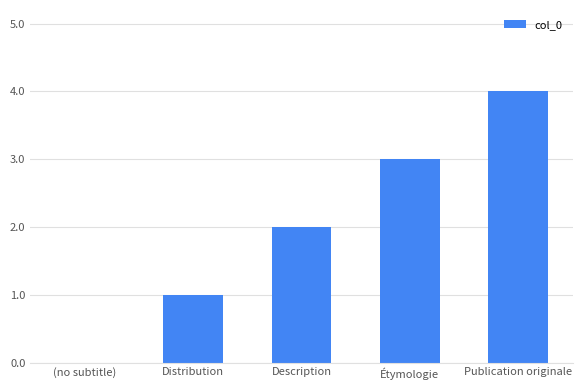

Is it true that the value at (no subtitle) is 0?

True